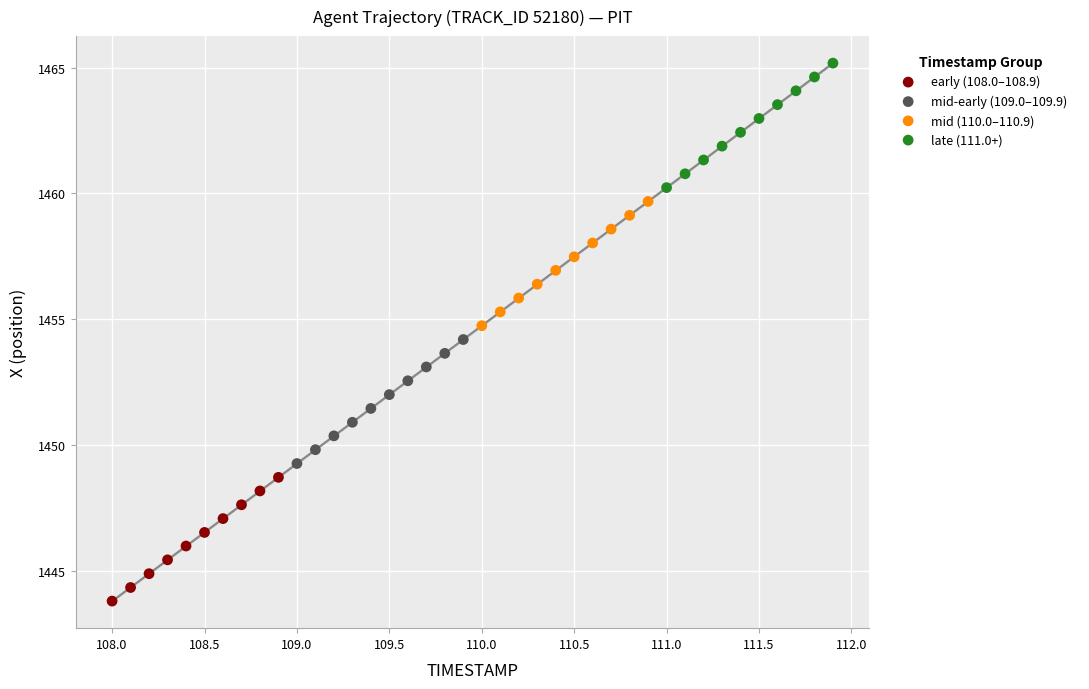

Which series reaches the minimum Y coordinate?

early (108.0–108.9)